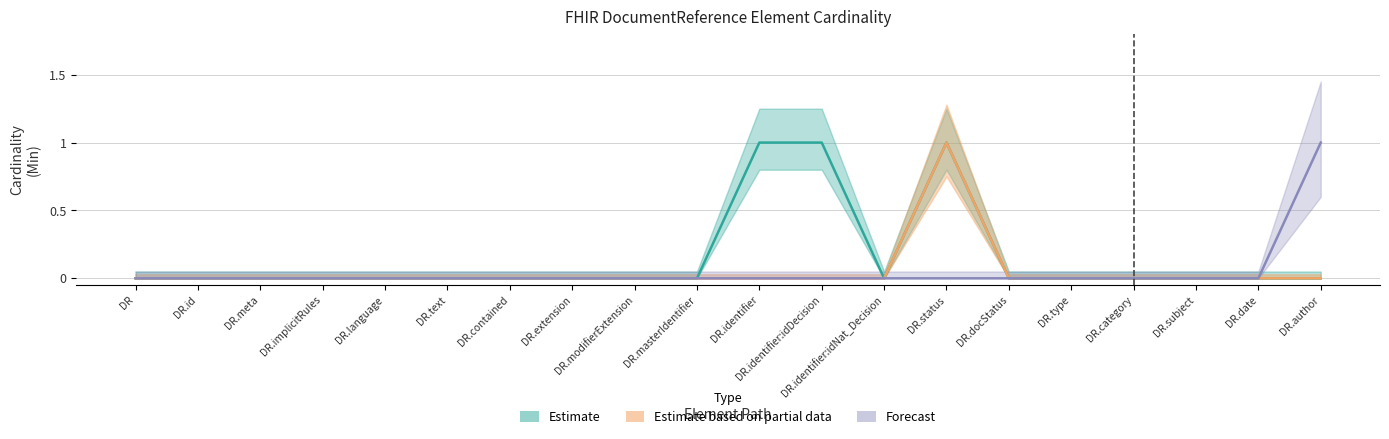

Is this an area chart (filled region under the line)?

No